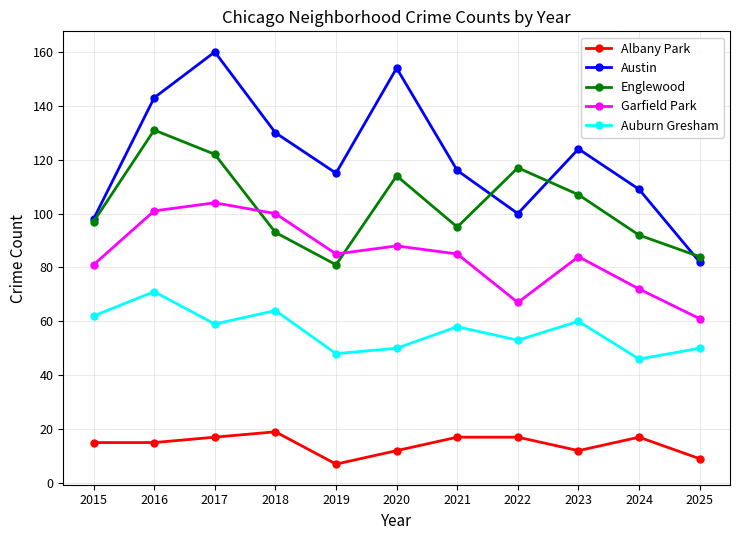

How many interior local valleys does the Englewood series have?

2